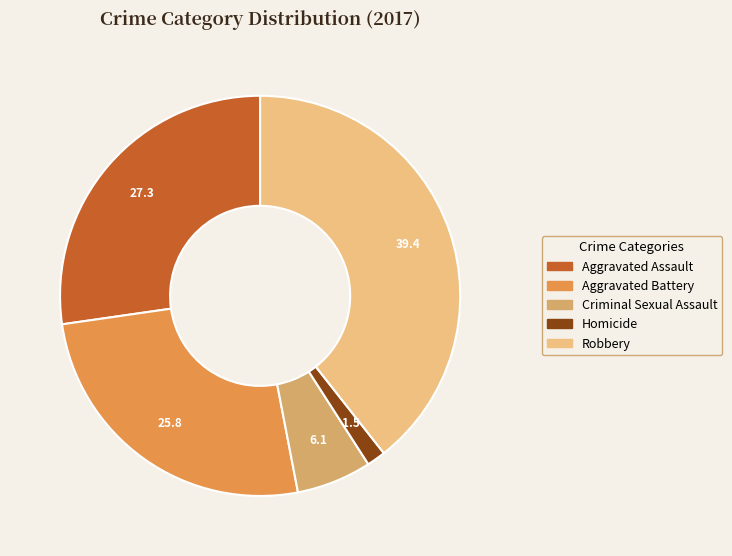

Which slice is the largest?

Robbery